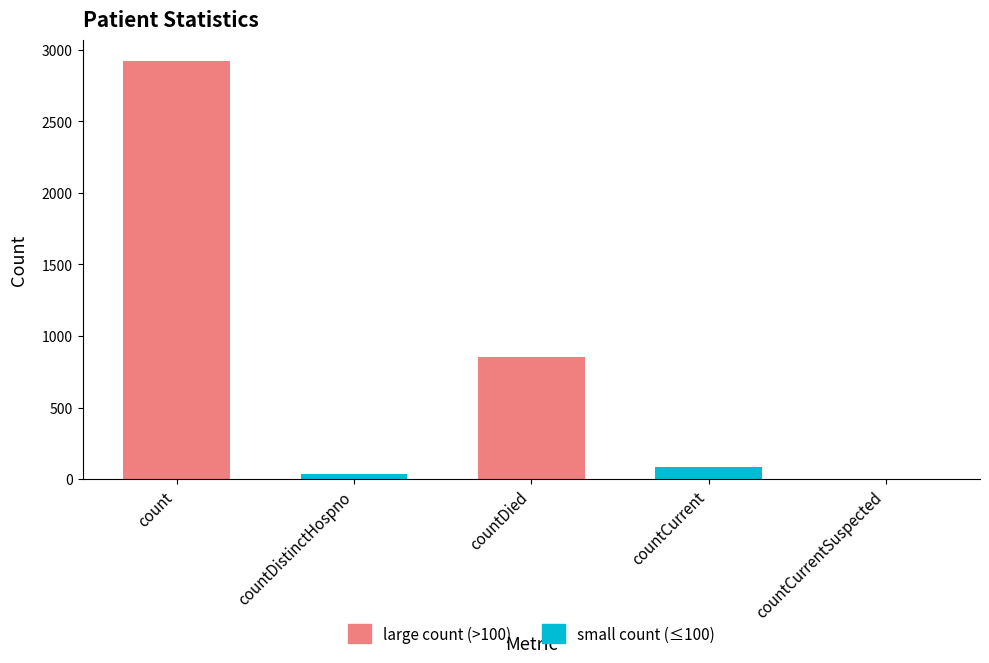

What is the label of the 5th bar from the right?

count